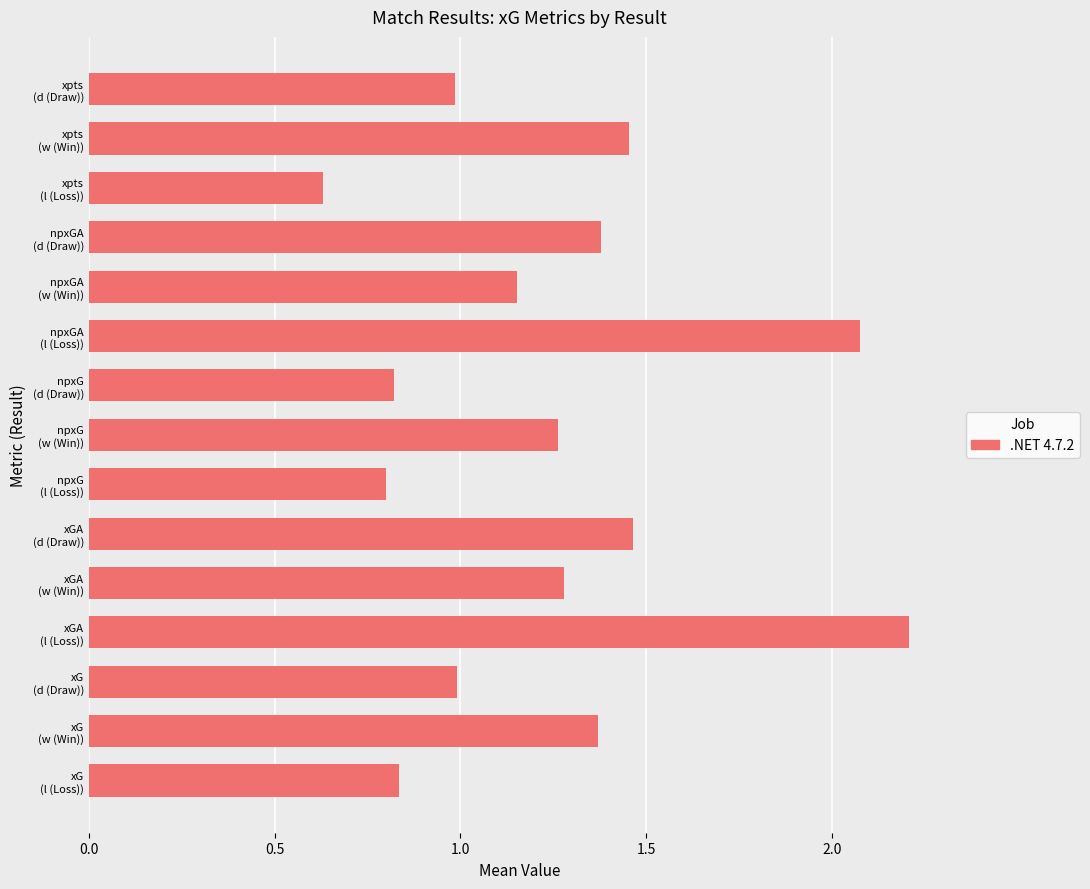

What is the difference between the maximum and minimum values?

1.6